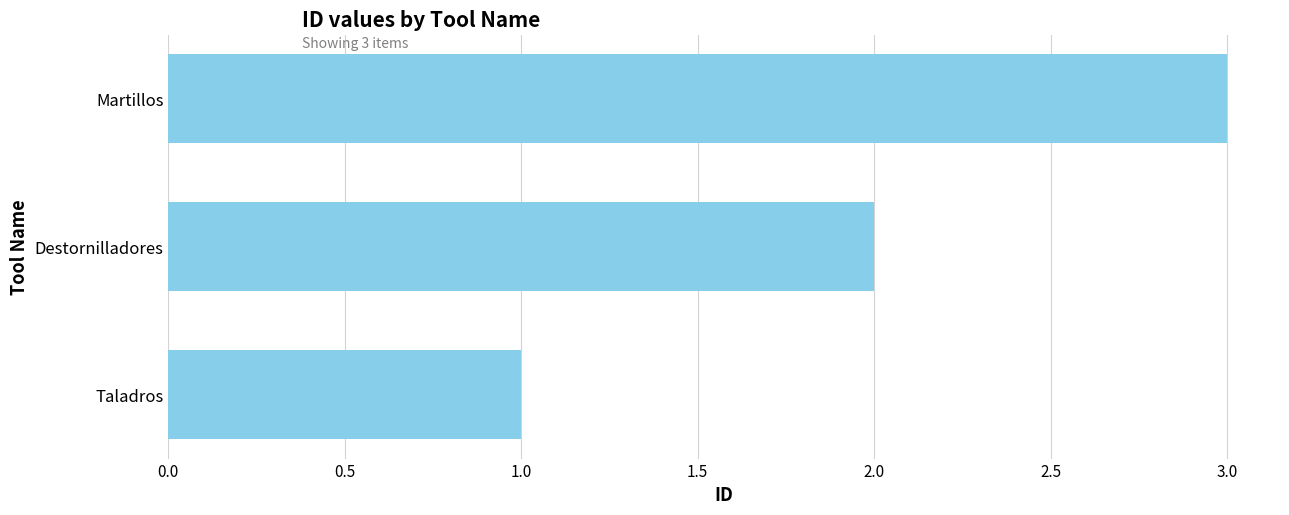

What is the average value?

2